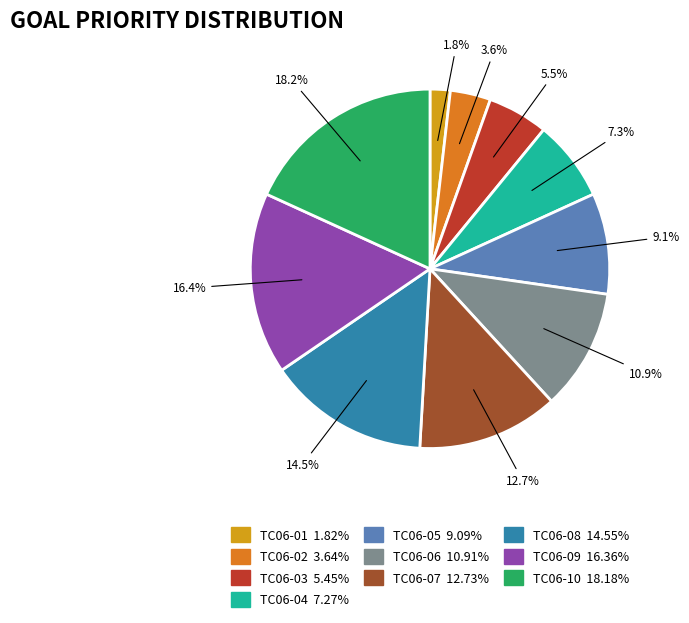

How many slices are in this pie chart?

10